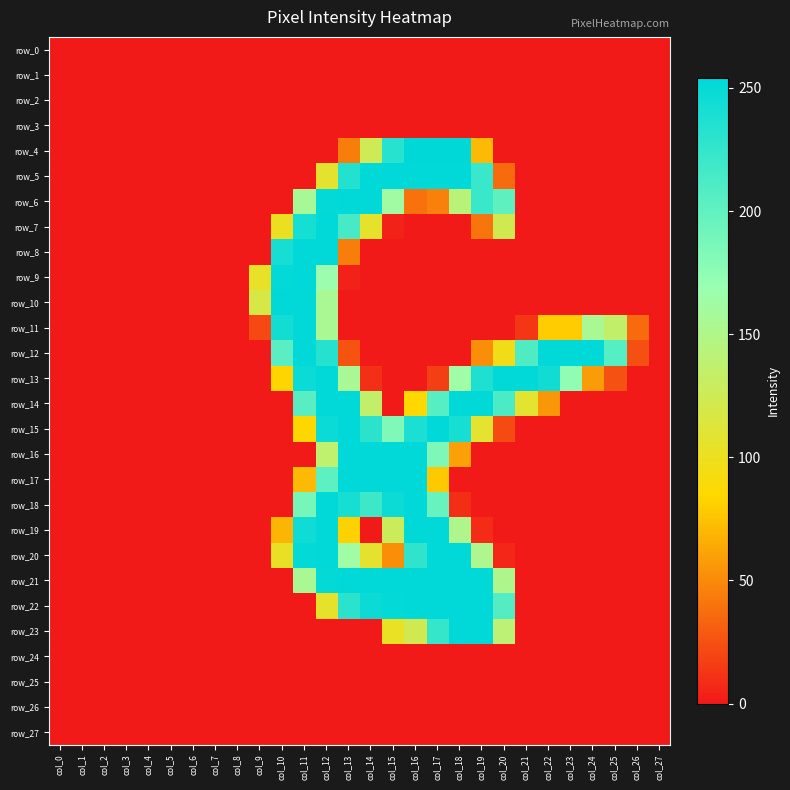

What is the approximate value of row_22 at col_12, to the nearest 5?

105